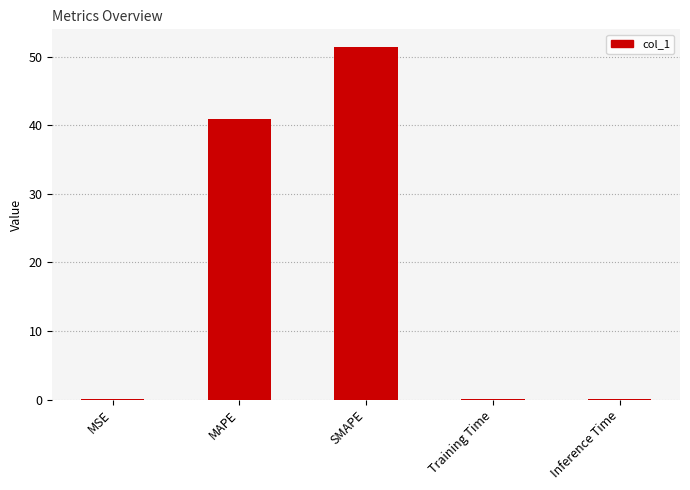

The chart shows a value of 67.8 at SMAPE. True or false?

False